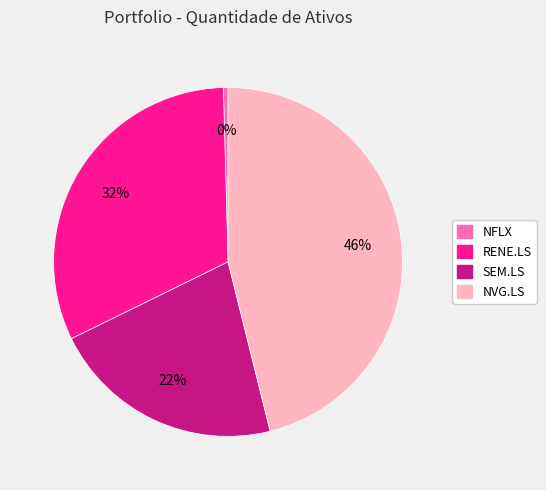

True or false: SEM.LS accounts for 8% of the total.

False